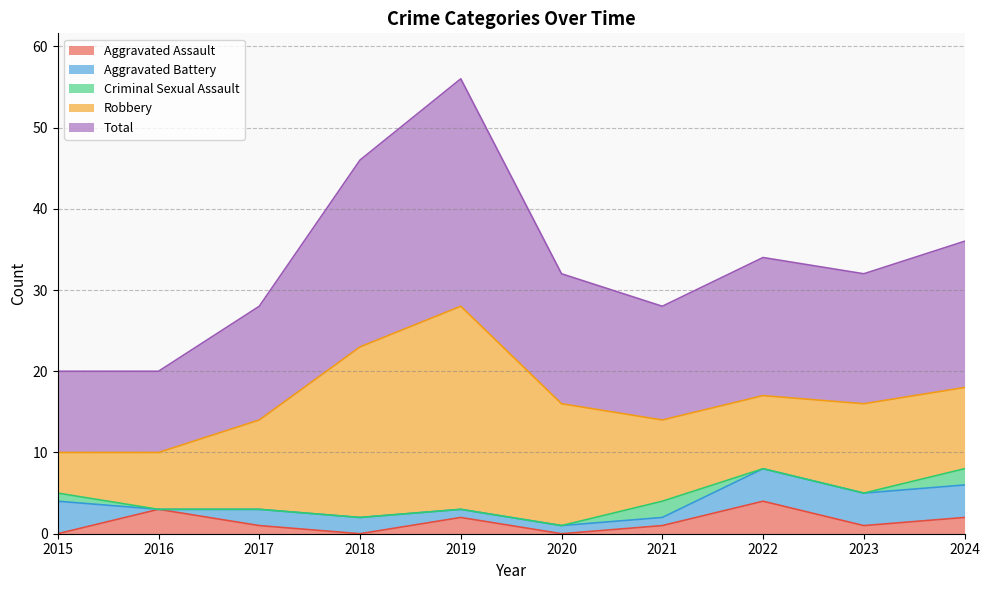

Reading left to right, list all the values displayed in this chart.

Aggravated Assault: 2015=0	2016=3	2017=1	2018=0	2019=2	2020=0	2021=1	2022=4	2023=1	2024=2
Aggravated Battery: 2015=4	2016=0	2017=2	2018=2	2019=1	2020=1	2021=1	2022=4	2023=4	2024=4
Criminal Sexual Assault: 2015=1	2016=0	2017=0	2018=0	2019=0	2020=0	2021=2	2022=0	2023=0	2024=2
Robbery: 2015=5	2016=7	2017=11	2018=21	2019=25	2020=15	2021=10	2022=9	2023=11	2024=10
Total: 2015=10	2016=10	2017=14	2018=23	2019=28	2020=16	2021=14	2022=17	2023=16	2024=18